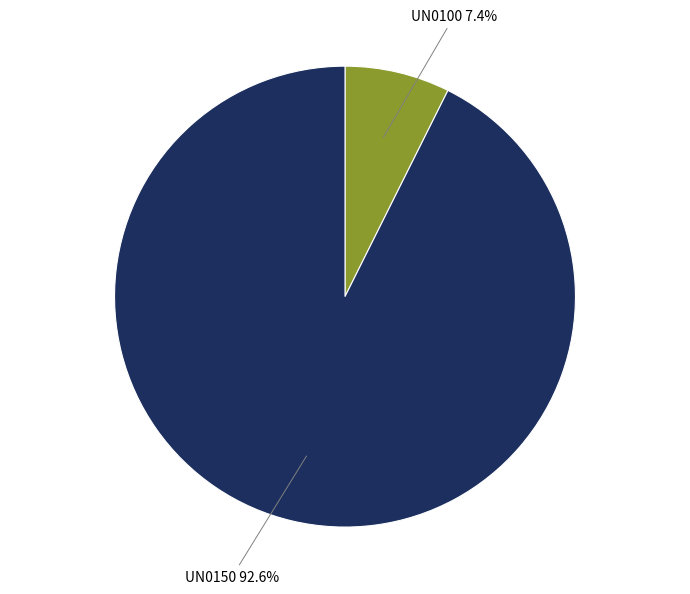

Does any single category account for the majority?

Yes